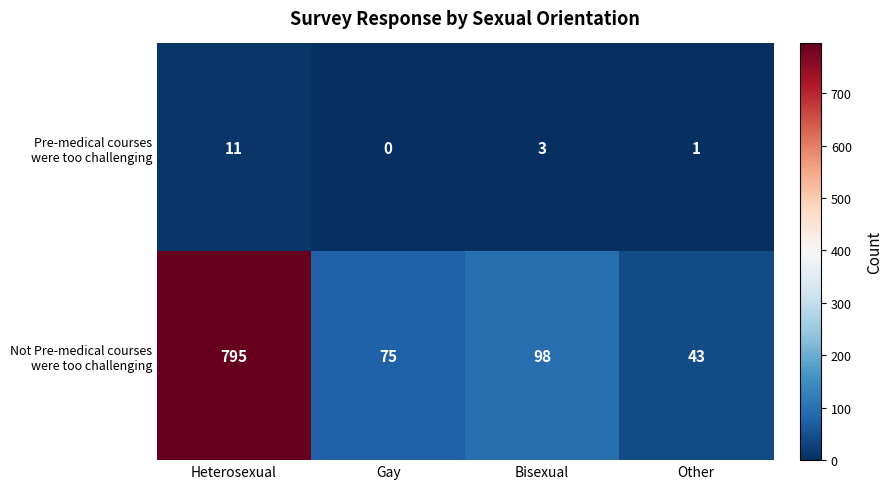

At how many categories does at least one series exceed 0?

4